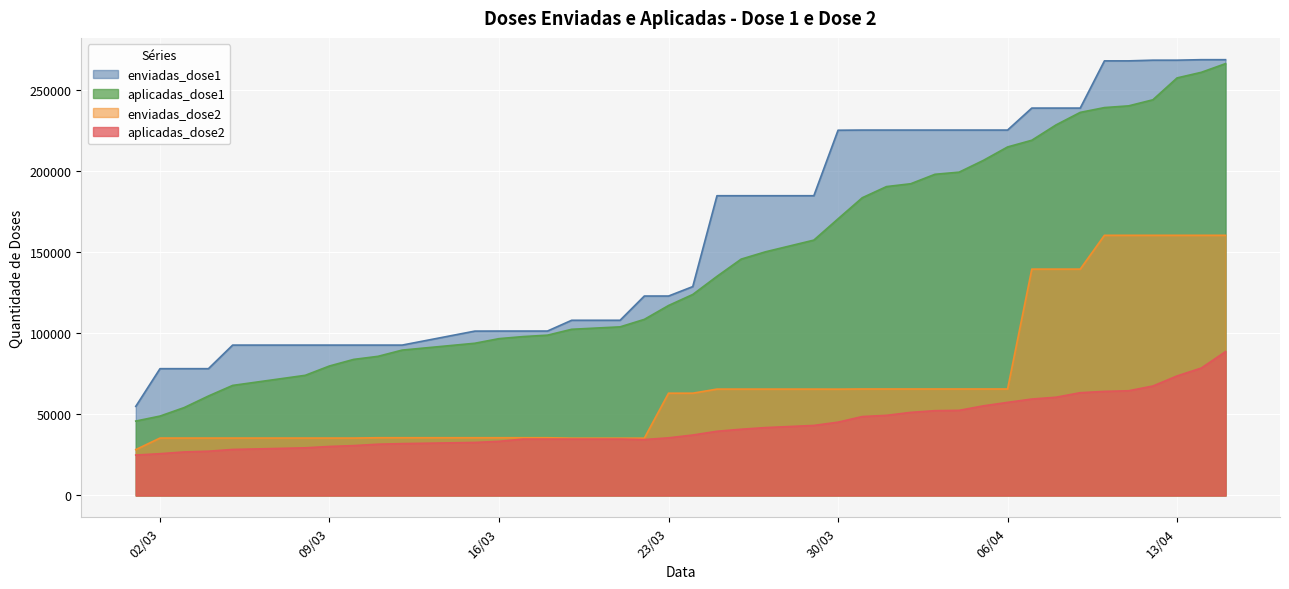

How many data points in aplicadas_dose2 are less than 40811?

20